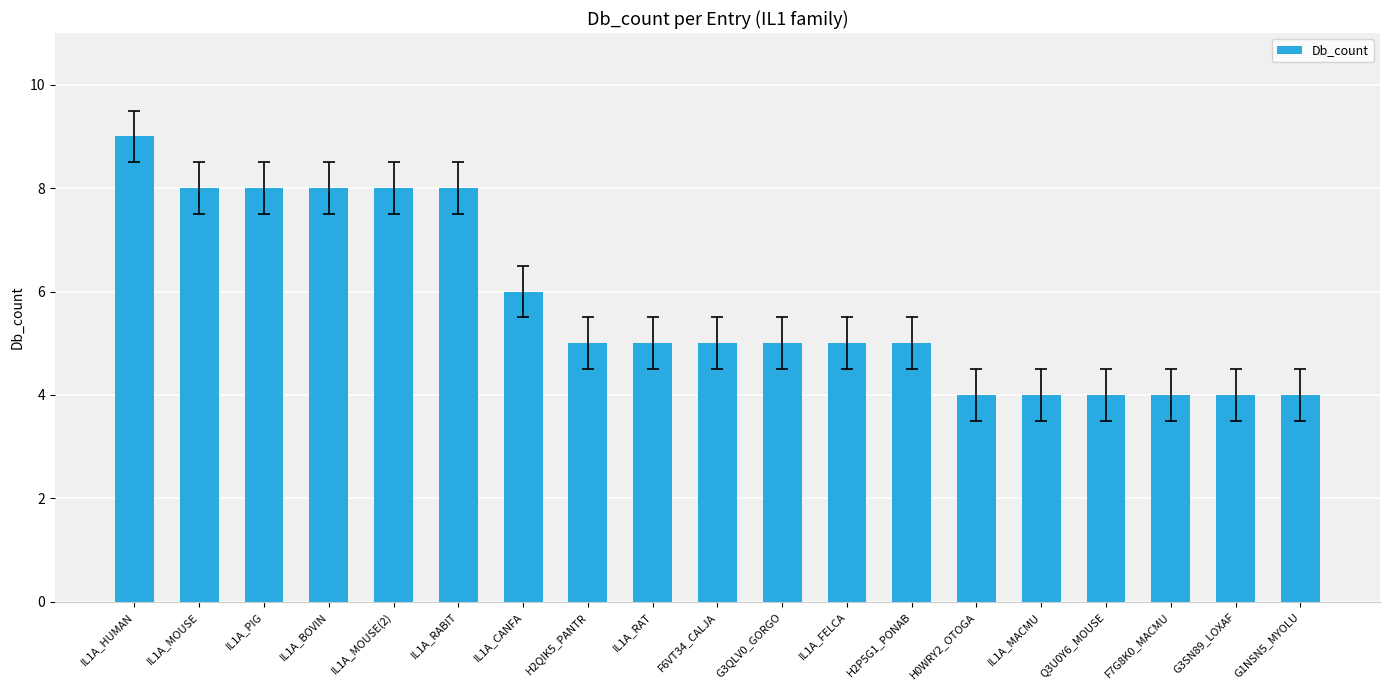

Reading left to right, extract all data points from this chart.

9	8	8	8	8	8	6	5	5	5	5	5	5	4	4	4	4	4	4